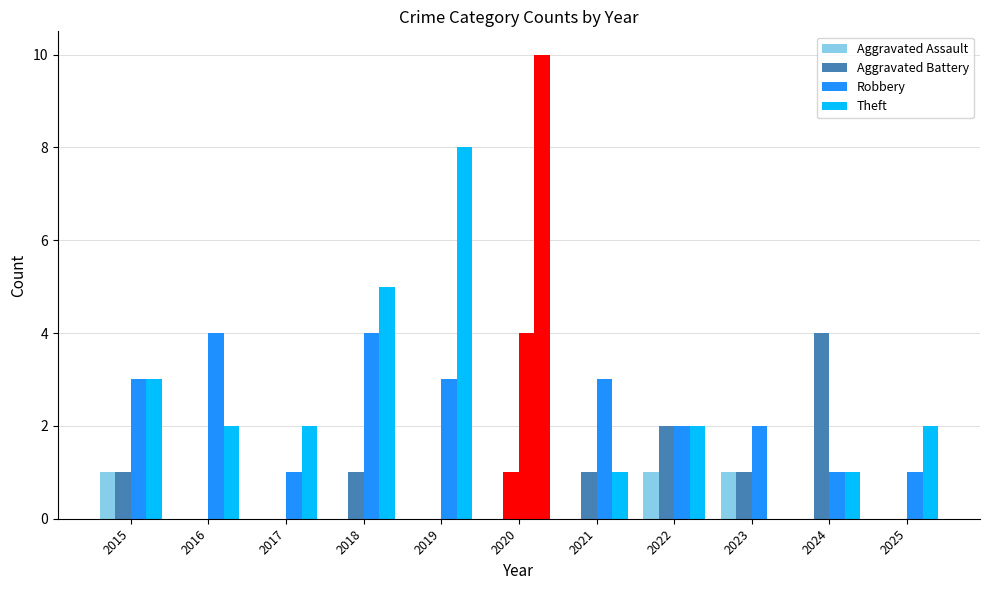

At which category is the sum across all series the highest?

2020